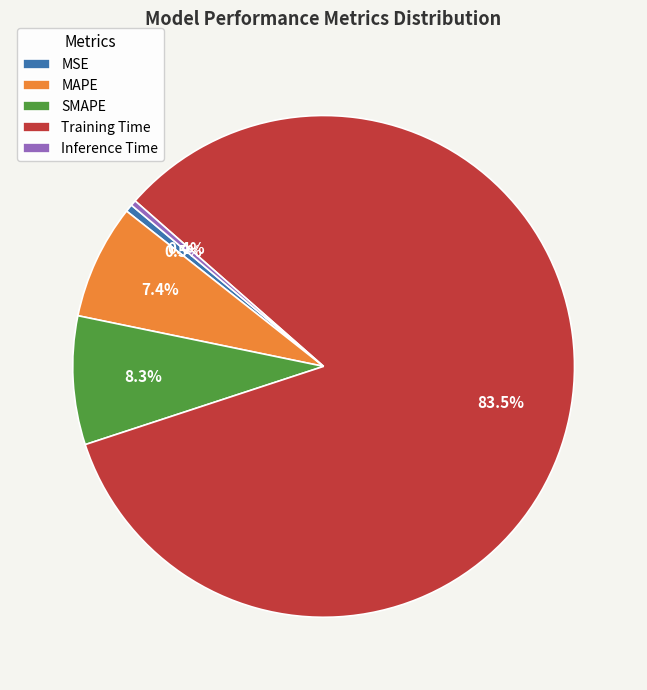

To the nearest percent, what is the average slice percentage?

20%